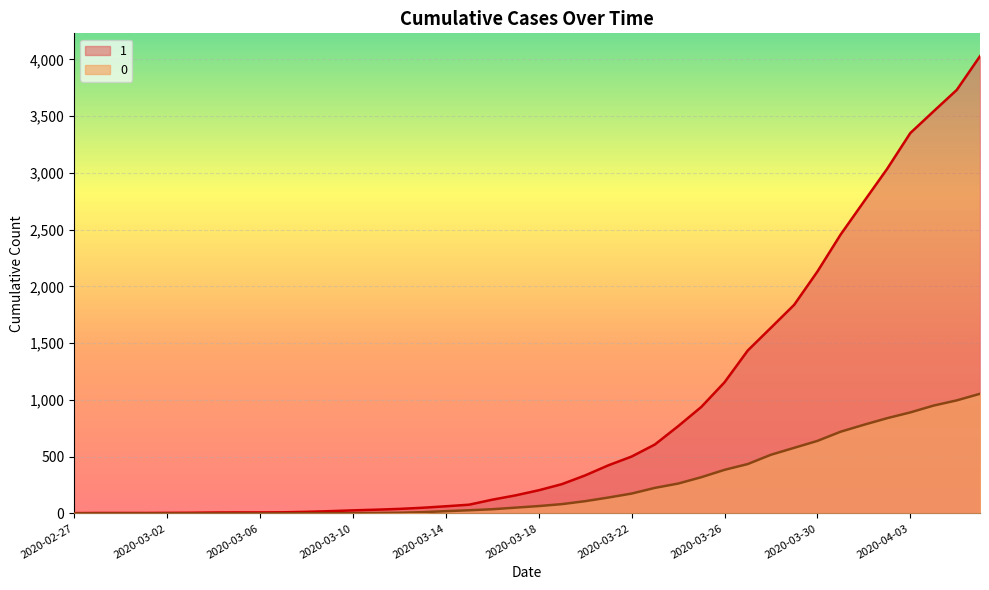

What is the label of the 12th point from the right?

2020-03-26